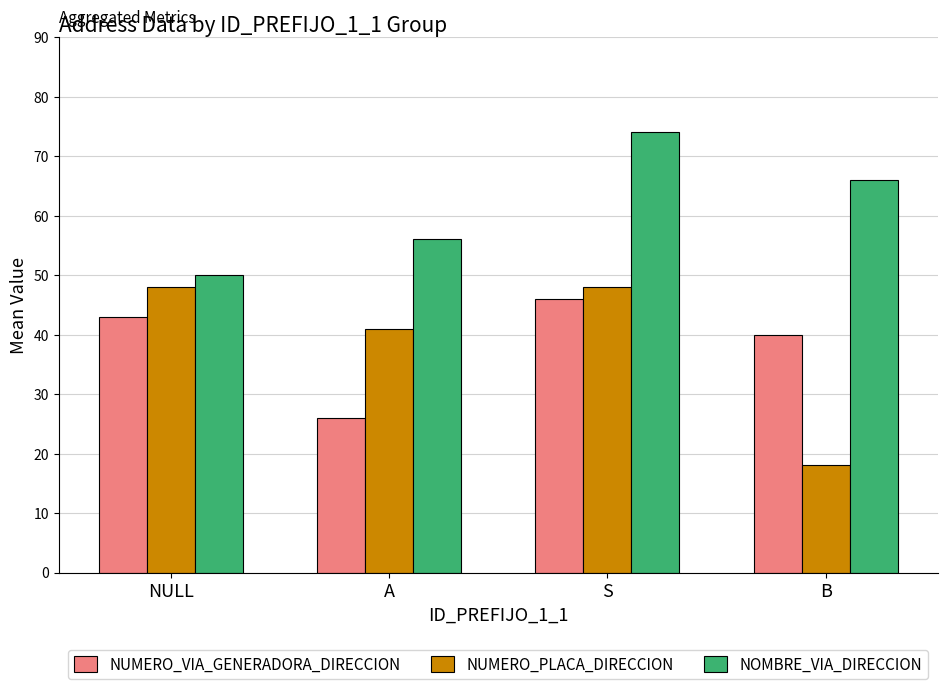

Is the value of NUMERO_VIA_GENERADORA_DIRECCION at NULL greater than the value of NOMBRE_VIA_DIRECCION at A?

No